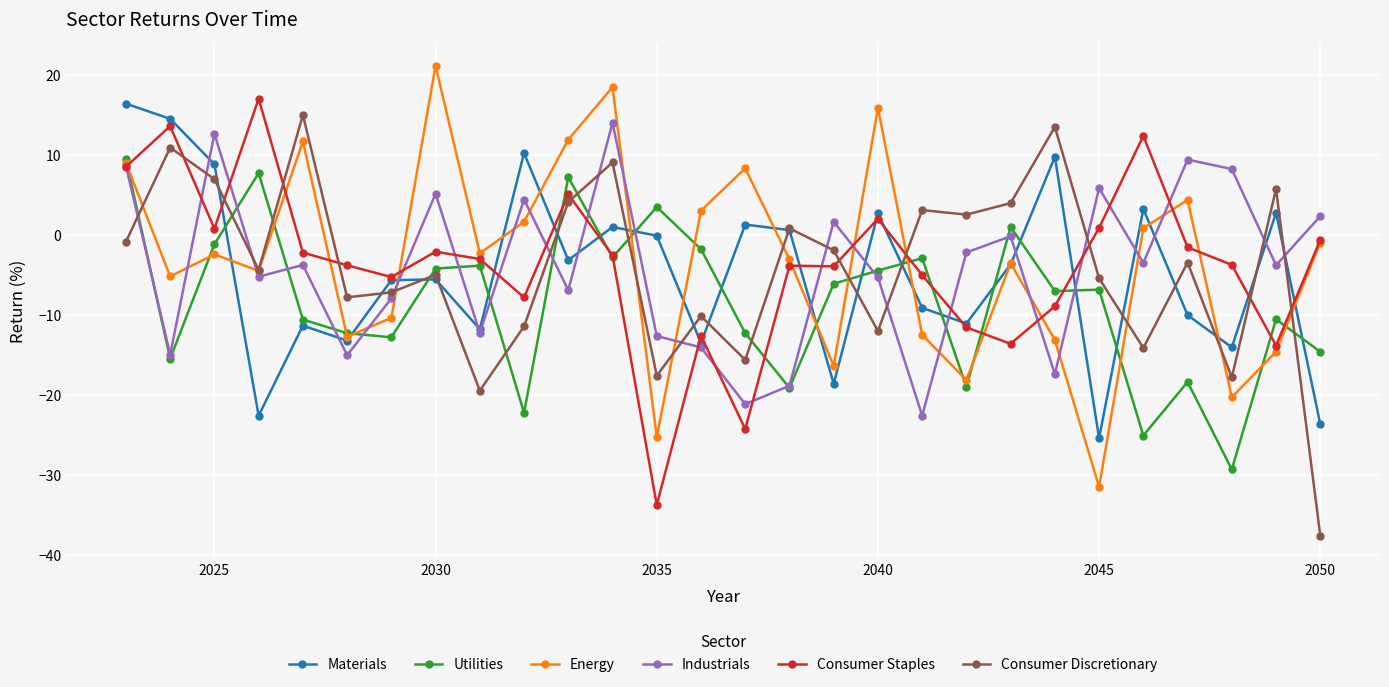

How many values in the Industrials series exceed -3?

12